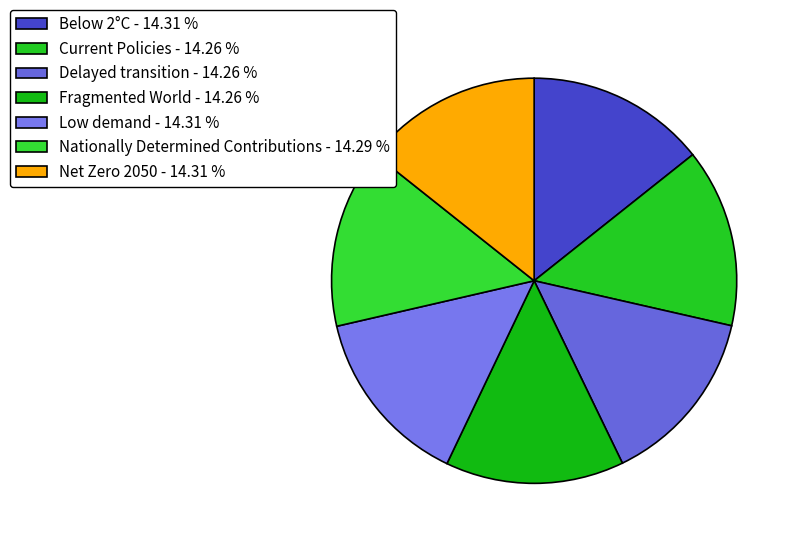

How many slices are in this pie chart?

7